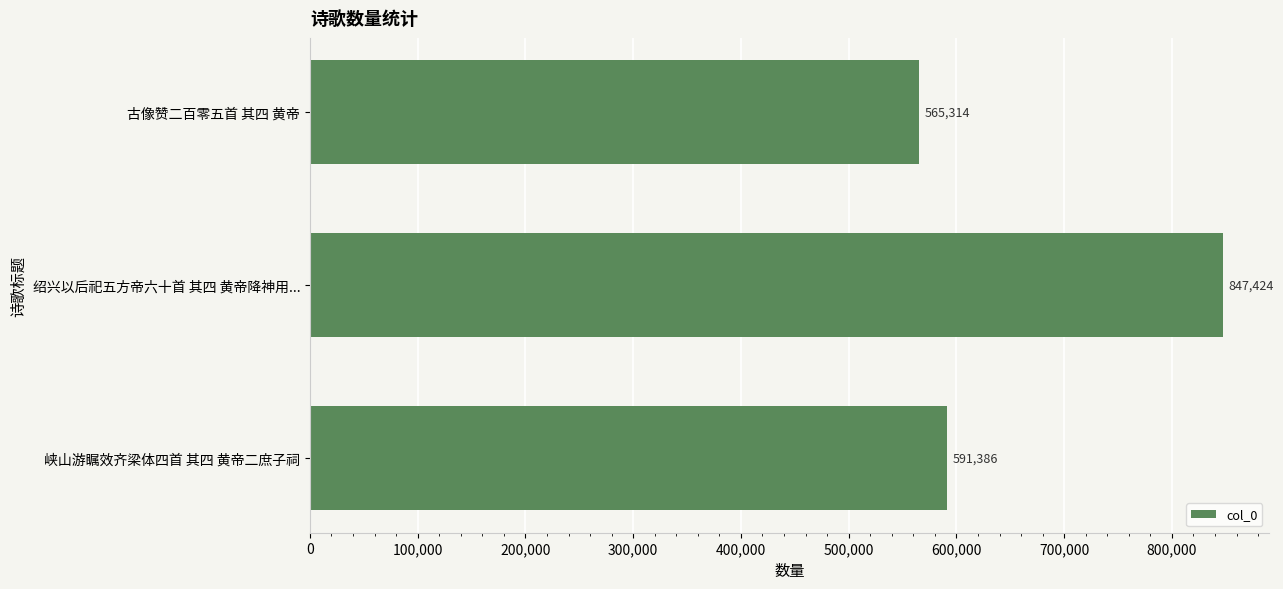

How many values are below 591386?

1